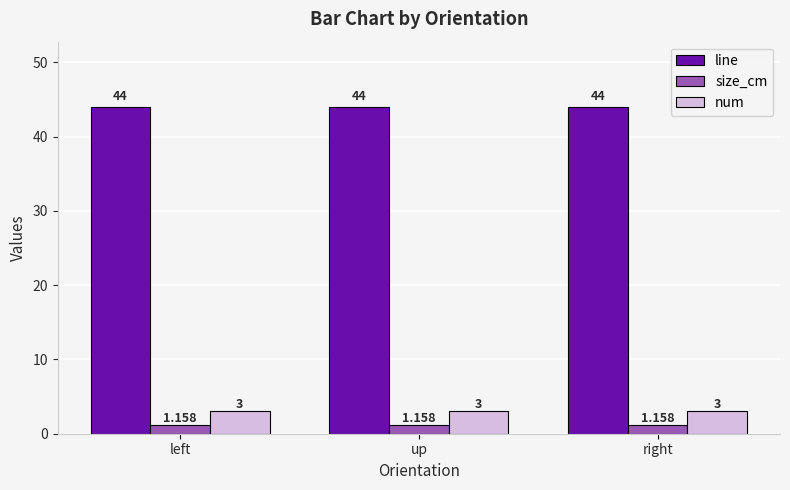

What is the total value across all series at left?

48.2